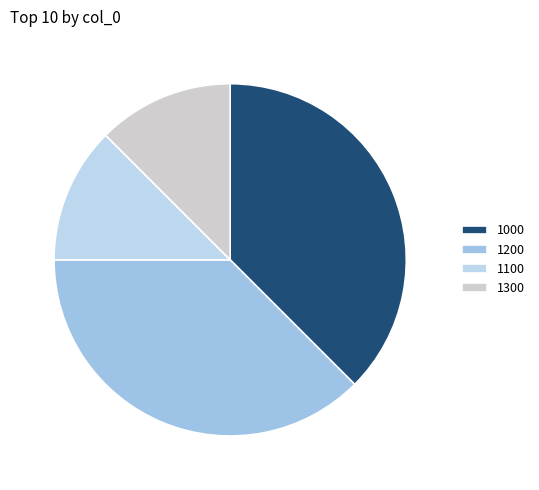

To the nearest percent, what portion does 1300 represent?

12%